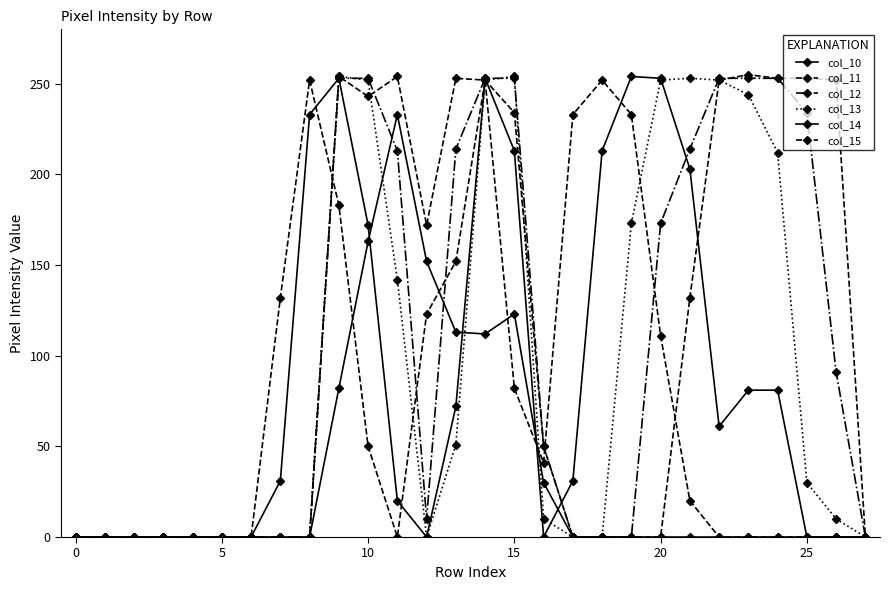

Is this an area chart (filled region under the line)?

No